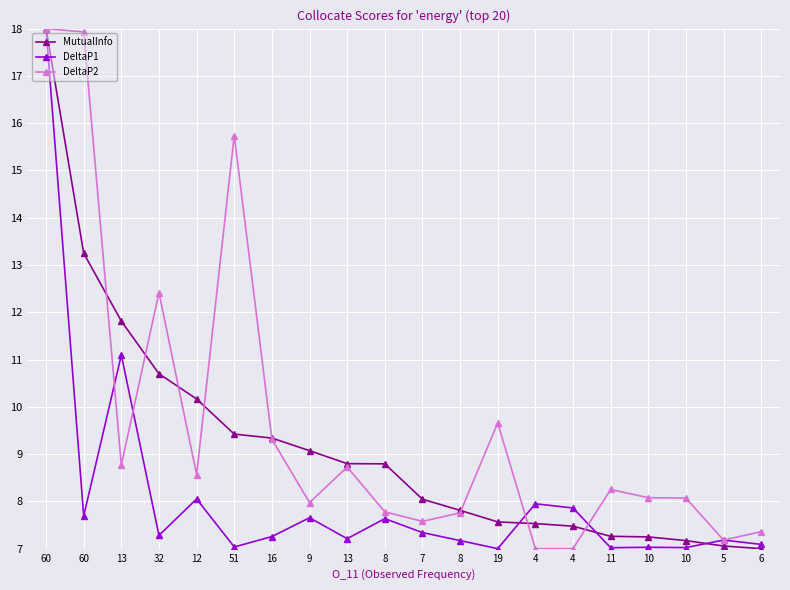

Rank the categories by MutualInfo value from highest to lowest.

60, 60, 13, 32, 12, 51, 16, 9, 13, 8, 7, 8, 19, 4, 4, 11, 10, 10, 5, 6